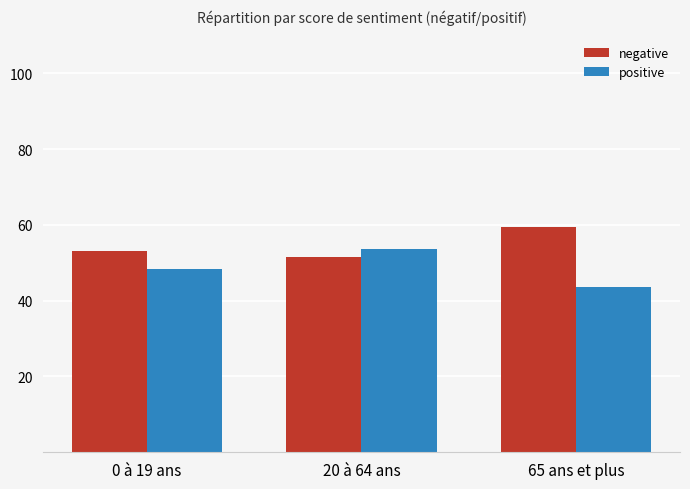

The negative series shows 15.7 at 65 ans et plus. True or false?

False